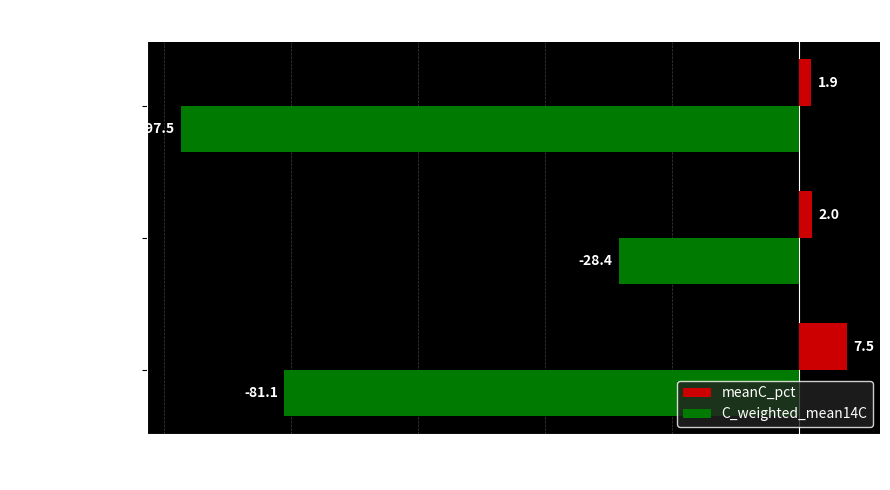

Which series changed the most between ANwf_20-30_2019 and GRwf_20-30_2019?

C_weighted_mean14C